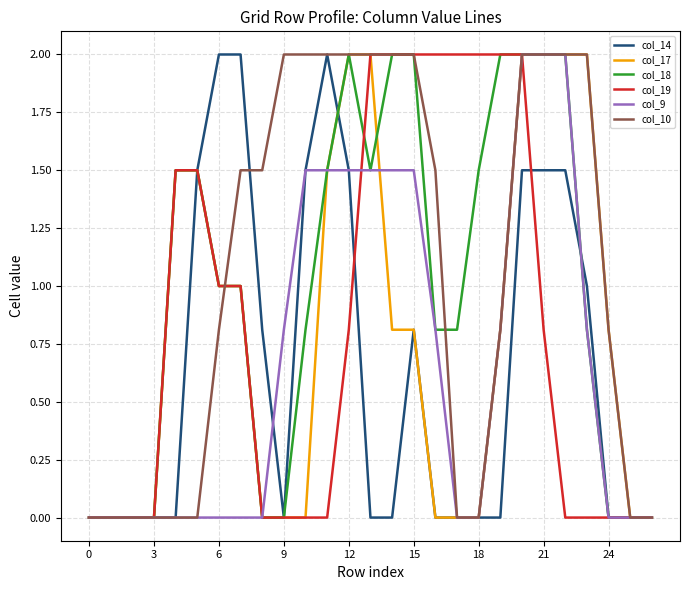

Reading left to right, extract all data points from this chart.

col_14: 0.0	0.0	0.0	0.0	0.0	1.5	2.0	2.0	0.8	0.0	1.5	2.0	1.5	0.0	0.0	0.8	0.0	0.0	0.0	0.0	1.5	1.5	1.5	1.0	0.0	0.0	0.0
col_17: 0.0	0.0	0.0	0.0	1.5	1.5	1.0	1.0	0.0	0.0	0.0	1.5	2.0	2.0	0.8	0.8	0.0	0.0	0.0	0.8	2.0	2.0	2.0	2.0	0.8	0.0	0.0
col_18: 0.0	0.0	0.0	0.0	1.5	1.5	1.0	1.0	0.0	0.0	0.8	1.5	2.0	1.5	2.0	2.0	0.8	0.8	1.5	2.0	2.0	2.0	2.0	0.8	0.0	0.0	0.0
col_19: 0.0	0.0	0.0	0.0	1.5	1.5	1.0	1.0	0.0	0.0	0.0	0.0	0.8	2.0	2.0	2.0	2.0	2.0	2.0	2.0	2.0	0.8	0.0	0.0	0.0	0.0	0.0
col_9: 0.0	0.0	0.0	0.0	0.0	0.0	0.0	0.0	0.0	0.8	1.5	1.5	1.5	1.5	1.5	1.5	0.8	0.0	0.0	0.8	2.0	2.0	2.0	0.8	0.0	0.0	0.0
col_10: 0.0	0.0	0.0	0.0	0.0	0.0	0.8	1.5	1.5	2.0	2.0	2.0	2.0	2.0	2.0	2.0	1.5	0.0	0.0	0.8	2.0	2.0	2.0	2.0	0.8	0.0	0.0